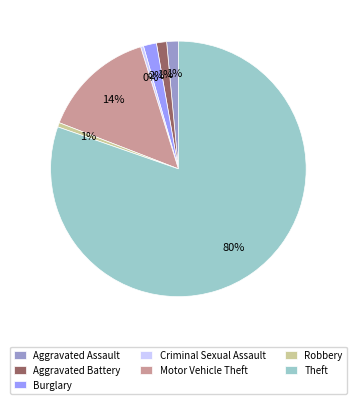

Which has a higher value, Burglary or Robbery?

Burglary